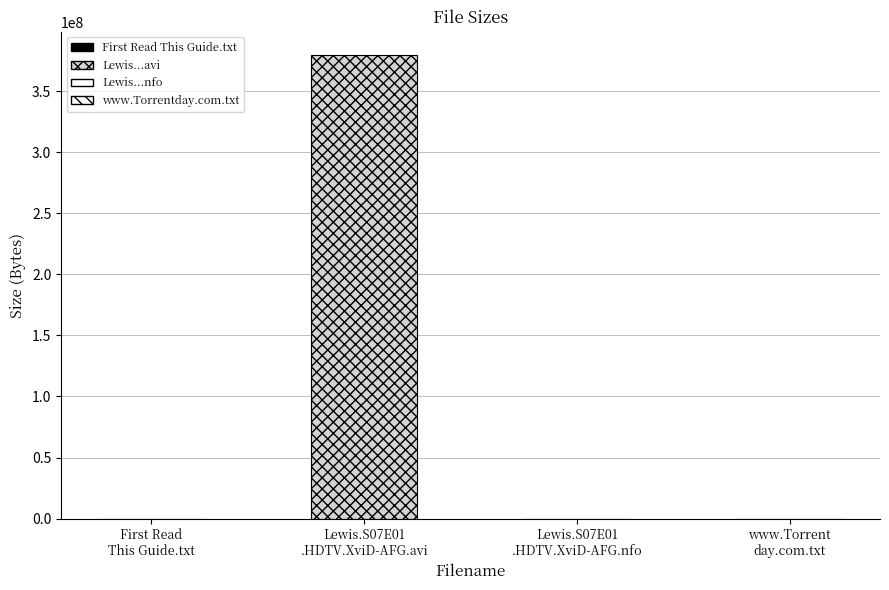

What is the greatest value displayed?

379490000